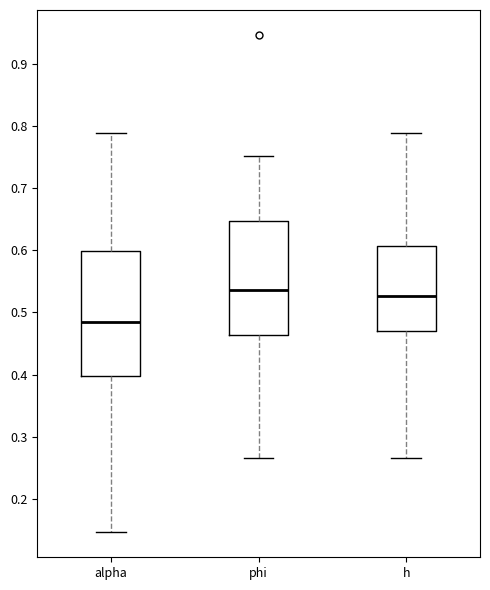

Where is the upper edge of the box for h on the y-axis? The values are not printed on the chart, so give them approximately, as read against the axis.

0.61